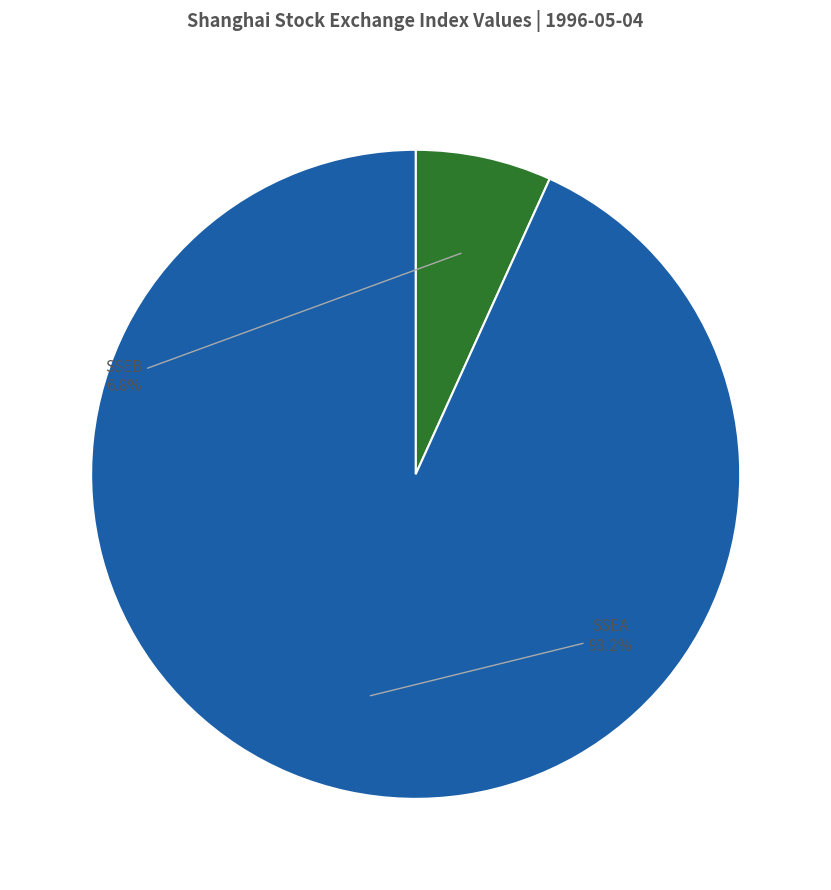

True or false: SSEB accounts for 7% of the total.

True